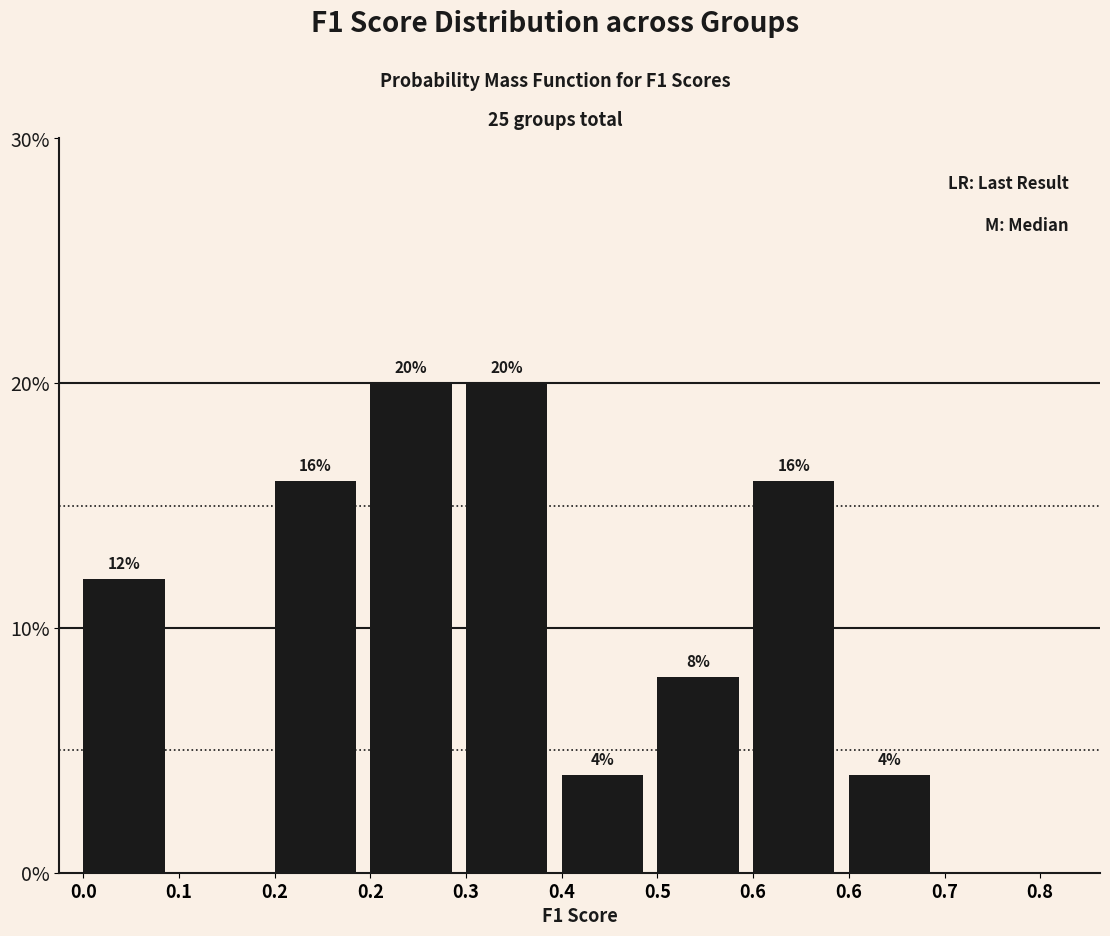

How many values are above zero?

8